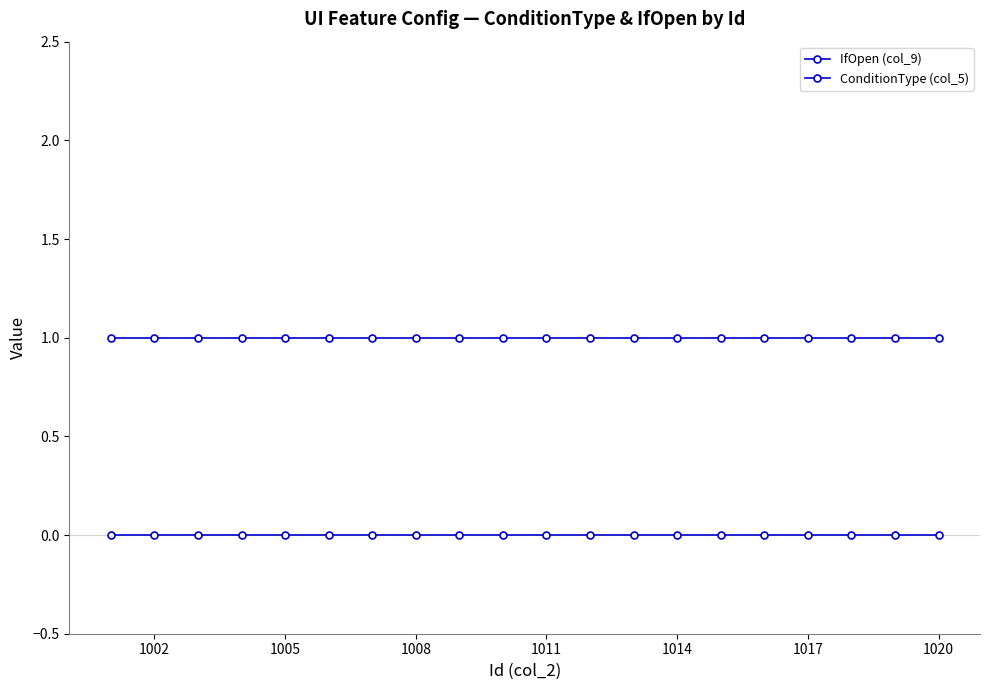

How many lines are shown in the chart?

2